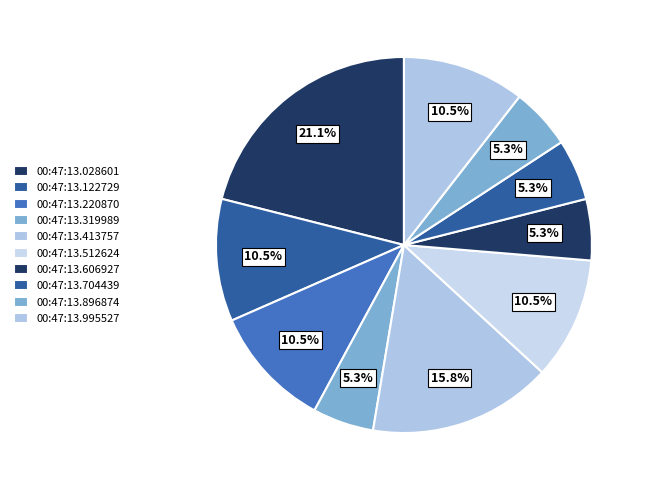

What is the total percentage of 00:47:13.995527 and 00:47:13.028601?

31.6%